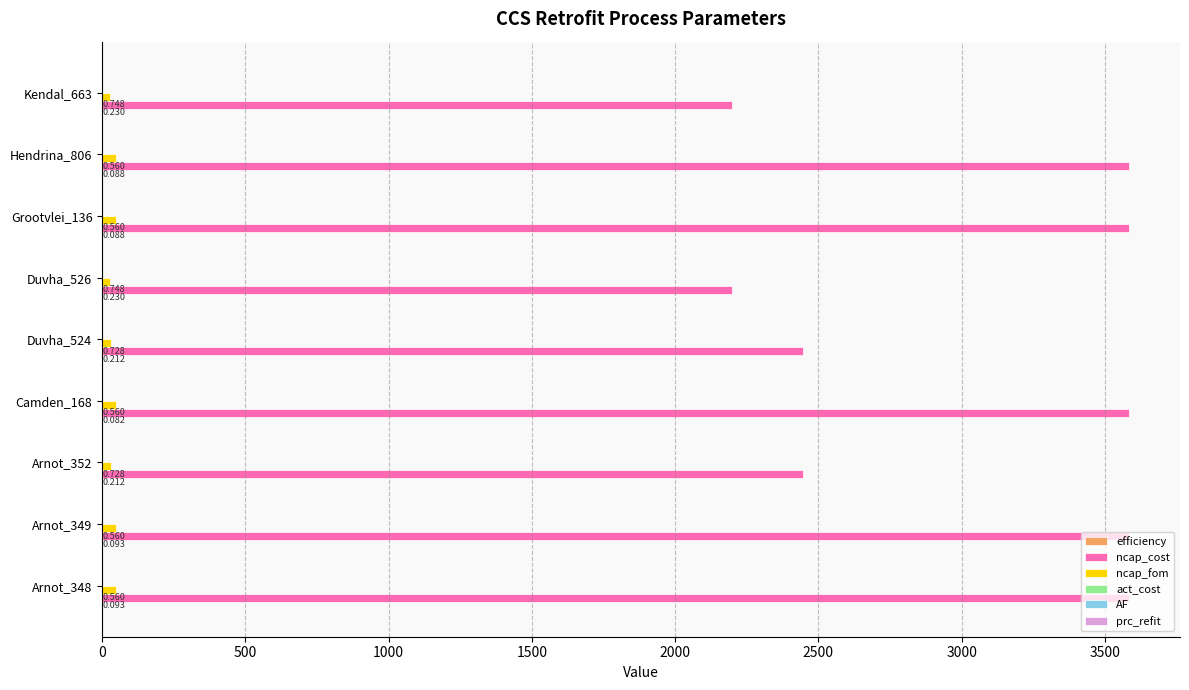

Which series changed the most between Arnot_348 and Duvha_524?

ncap_cost